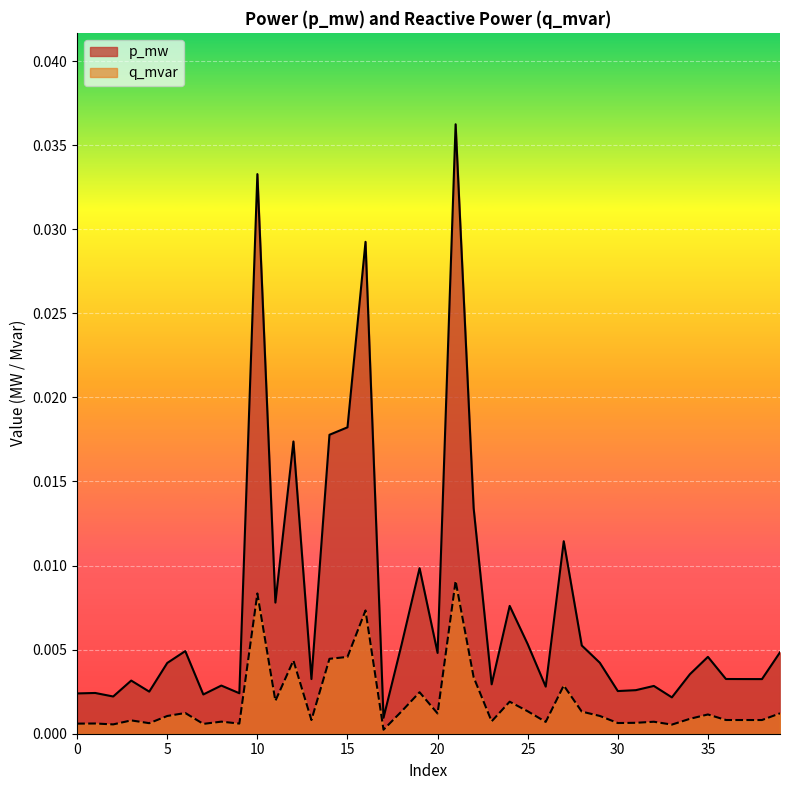

Which series has the largest total across all categories?

p_mw